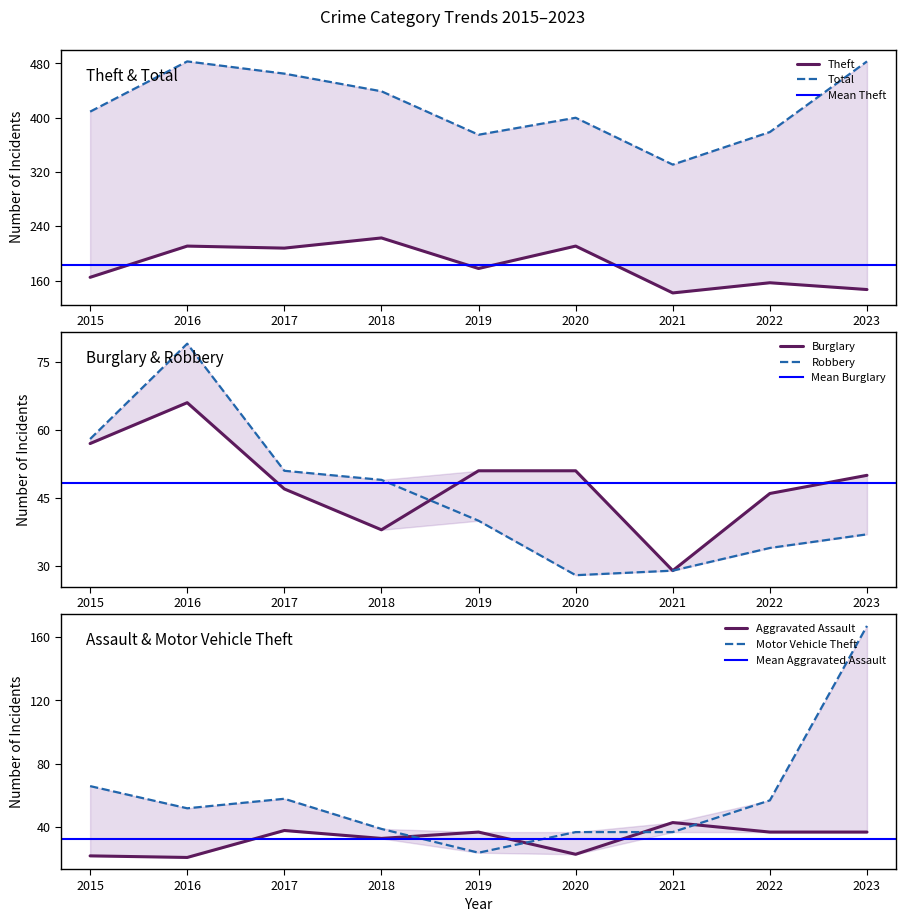

What is the value of the Burglary point at the 2nd from the left?

66